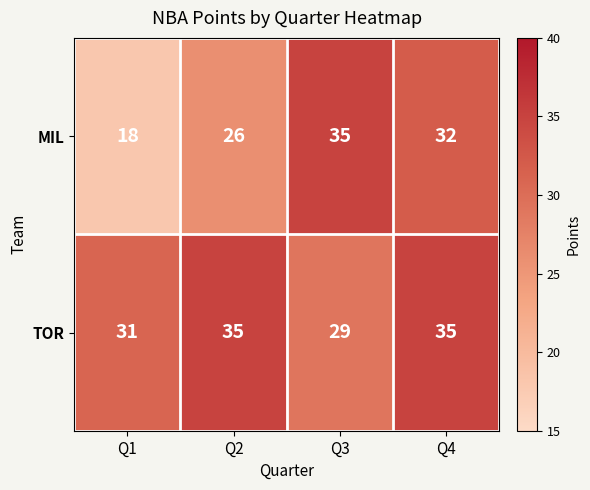

What is the total value across all series at Q2?

61